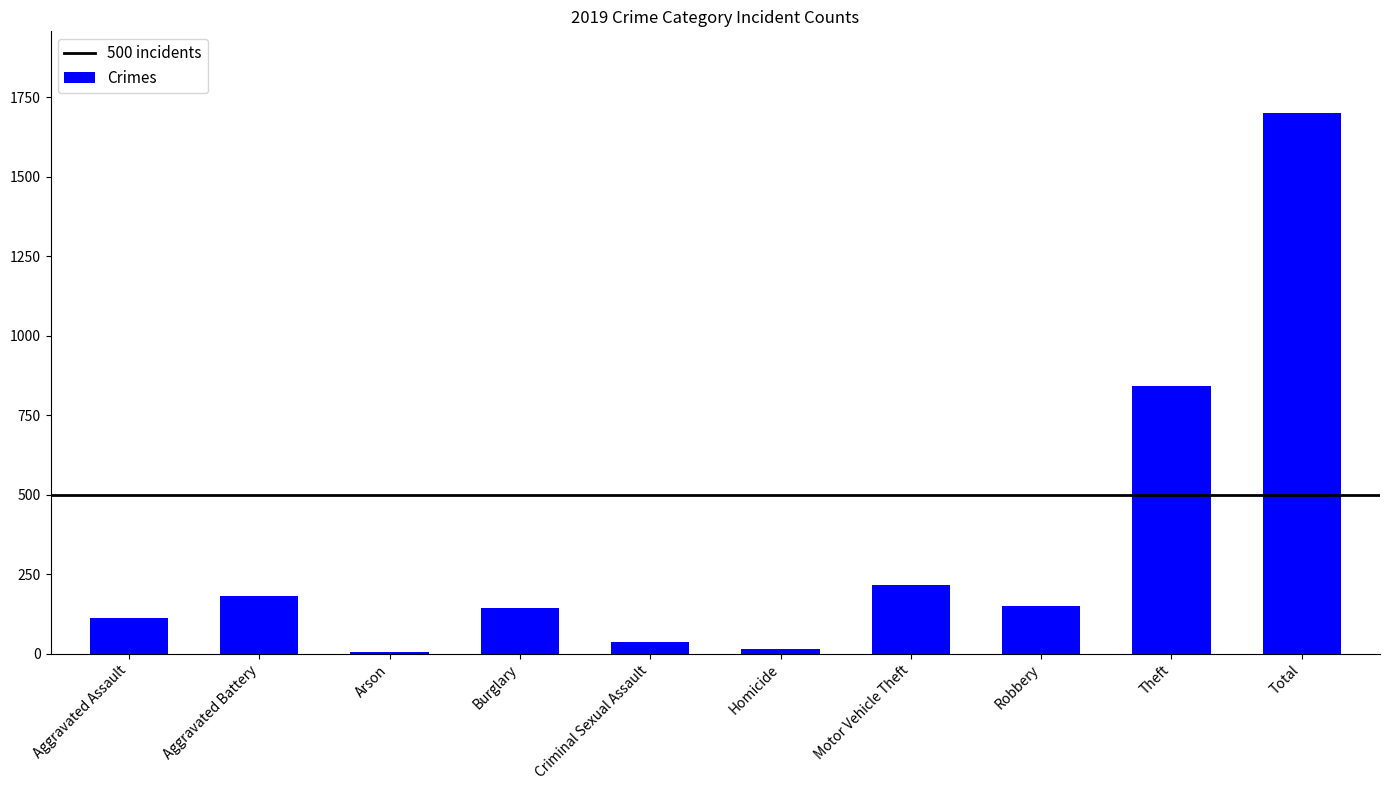

What is the approximate value at Burglary?

143